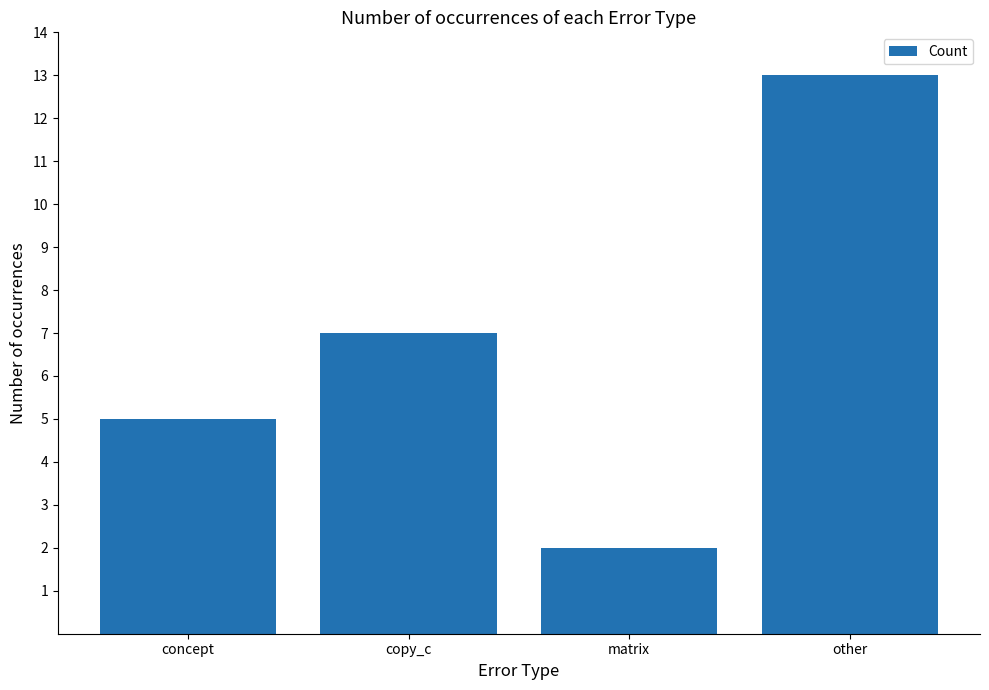

Where is the data nearest to the value 7?

copy_c